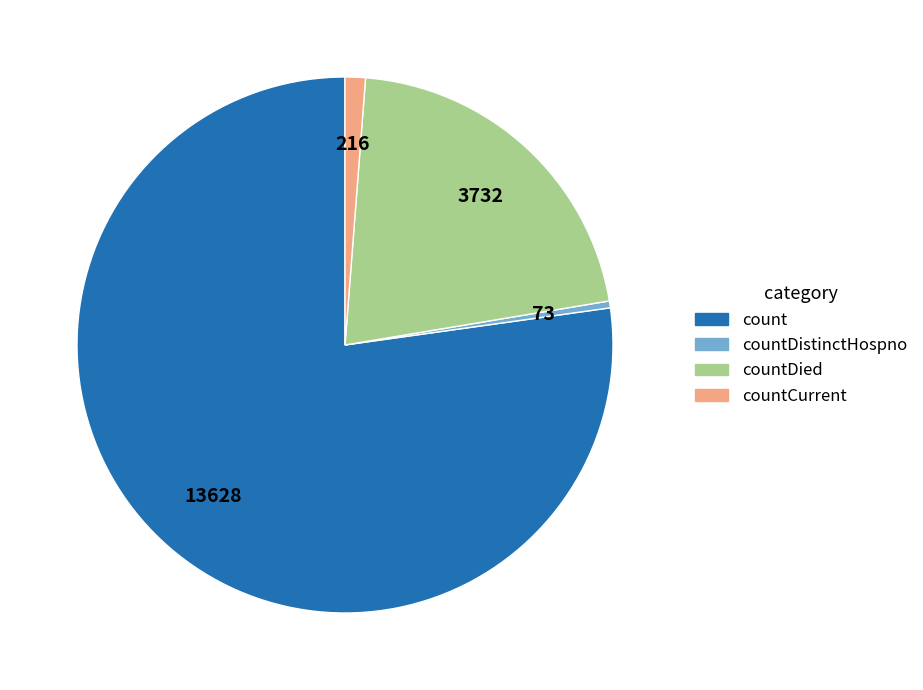

Does any single category account for the majority?

Yes